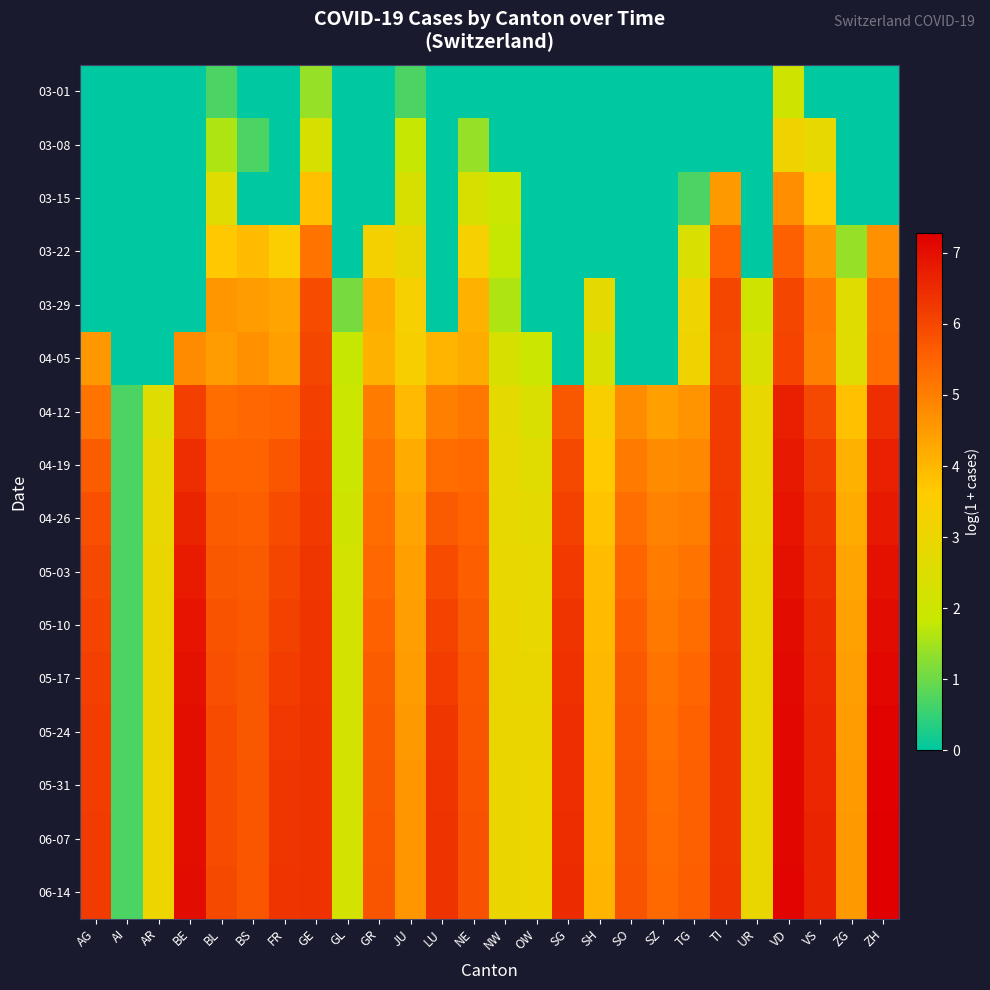

At how many categories does at least one series exceed 0?

26